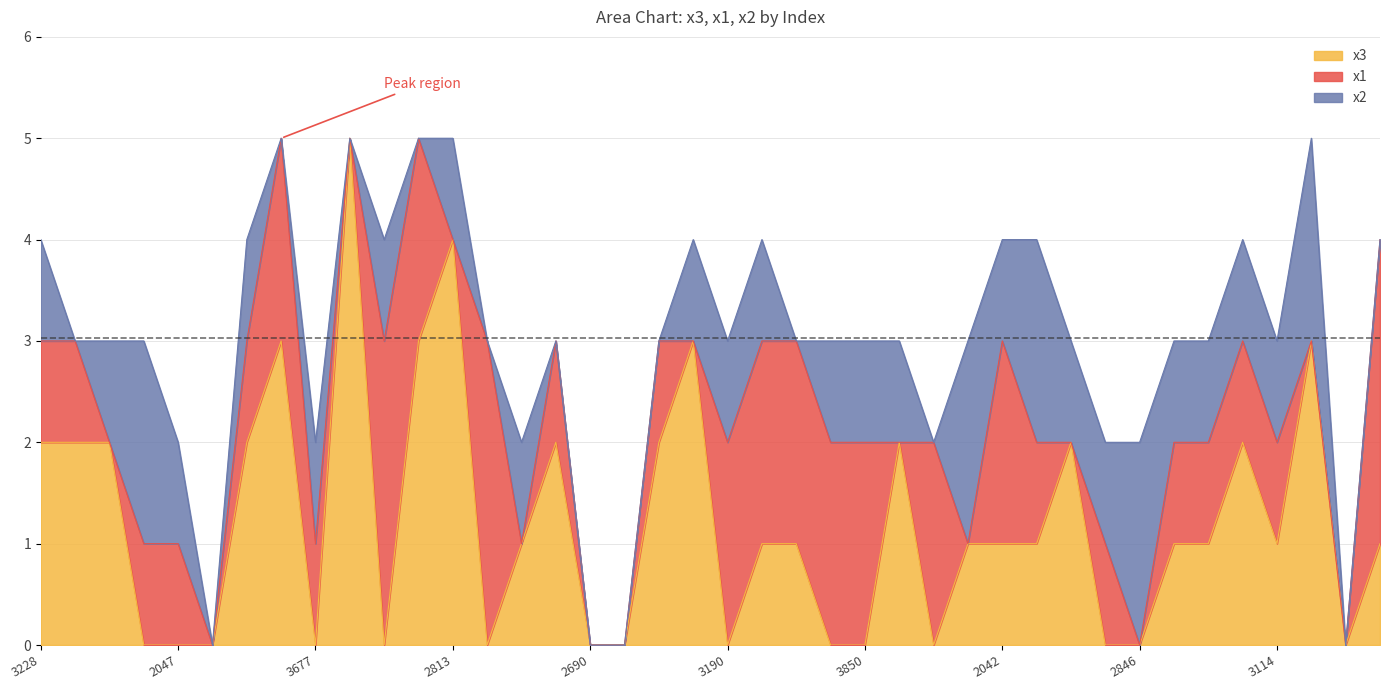

True or false: x1 has a value of 2 at 15.

False